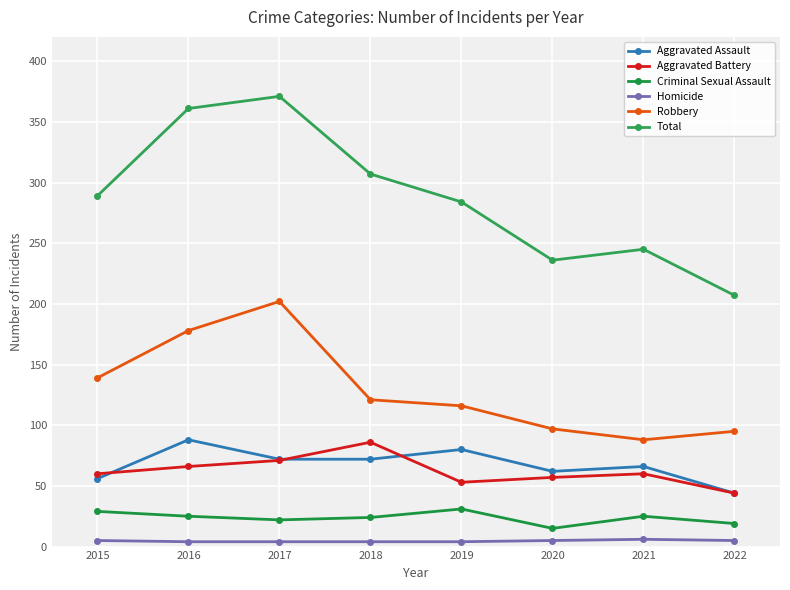

How many series are shown in this chart?

6